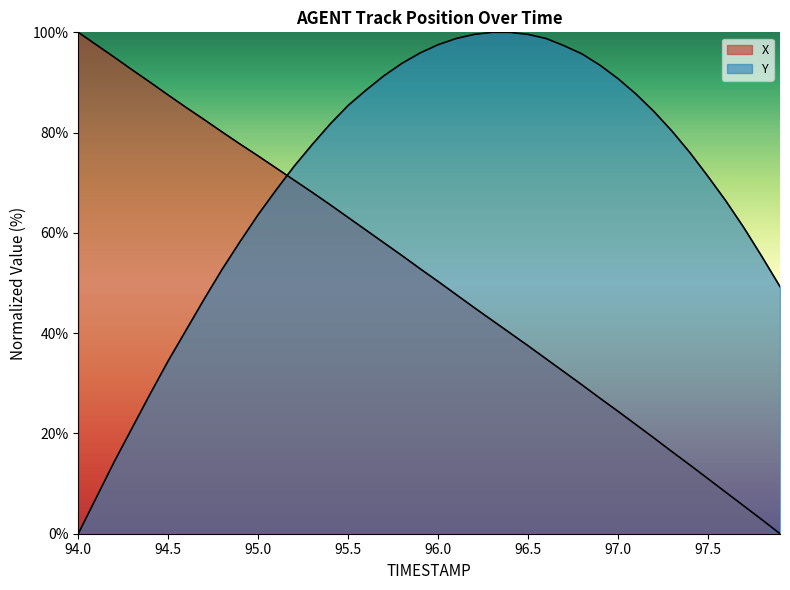

What position from the right is 95.6?

24